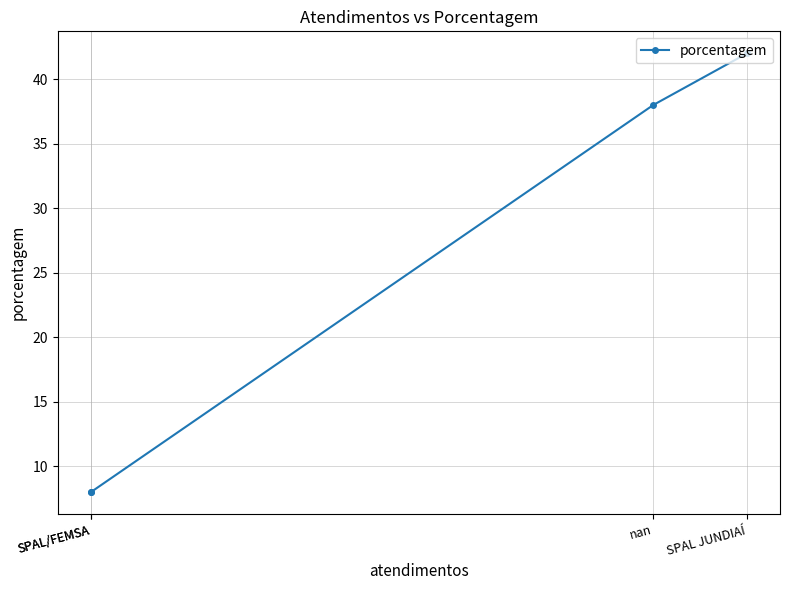

What is the change in value from nan to SPAL/FEMSA?

-30